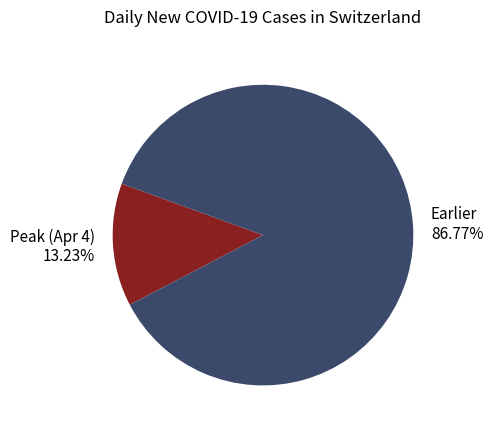

To the nearest percent, what is the difference between the largest and smallest slice percentages?

74%